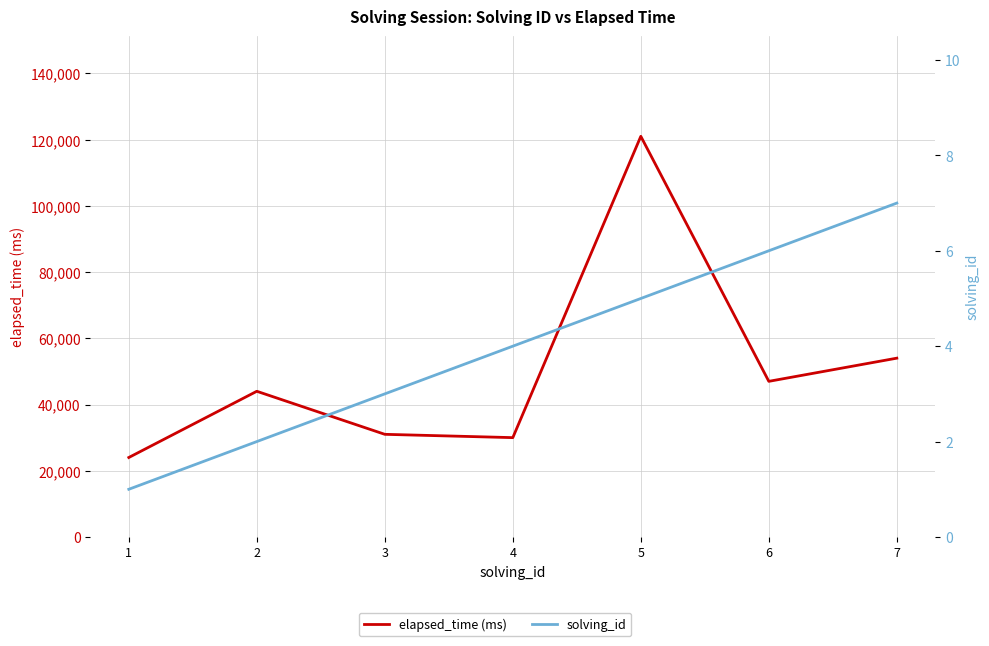

Between 2 and 3, which is larger?

2